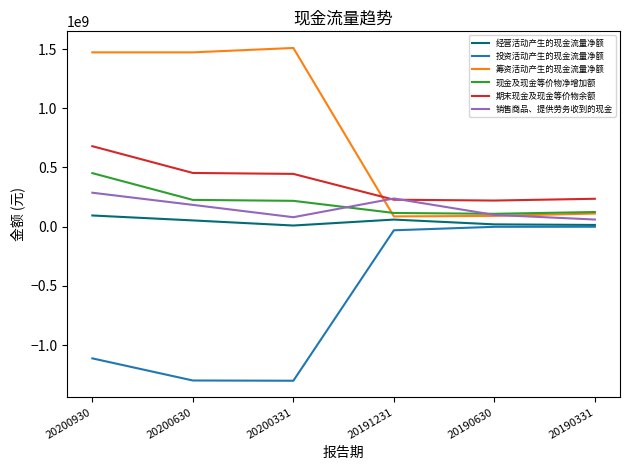

What is the total value across all series at 20200930?

1871674701.3